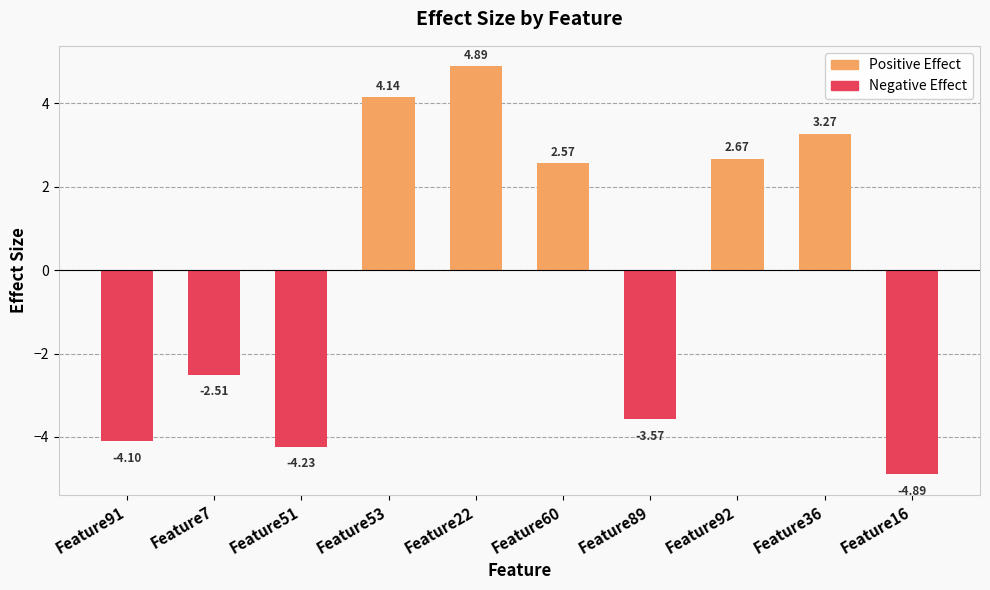

Is the value of Positive Effect at Feature51 greater than the value of Negative Effect at Feature53?

Yes